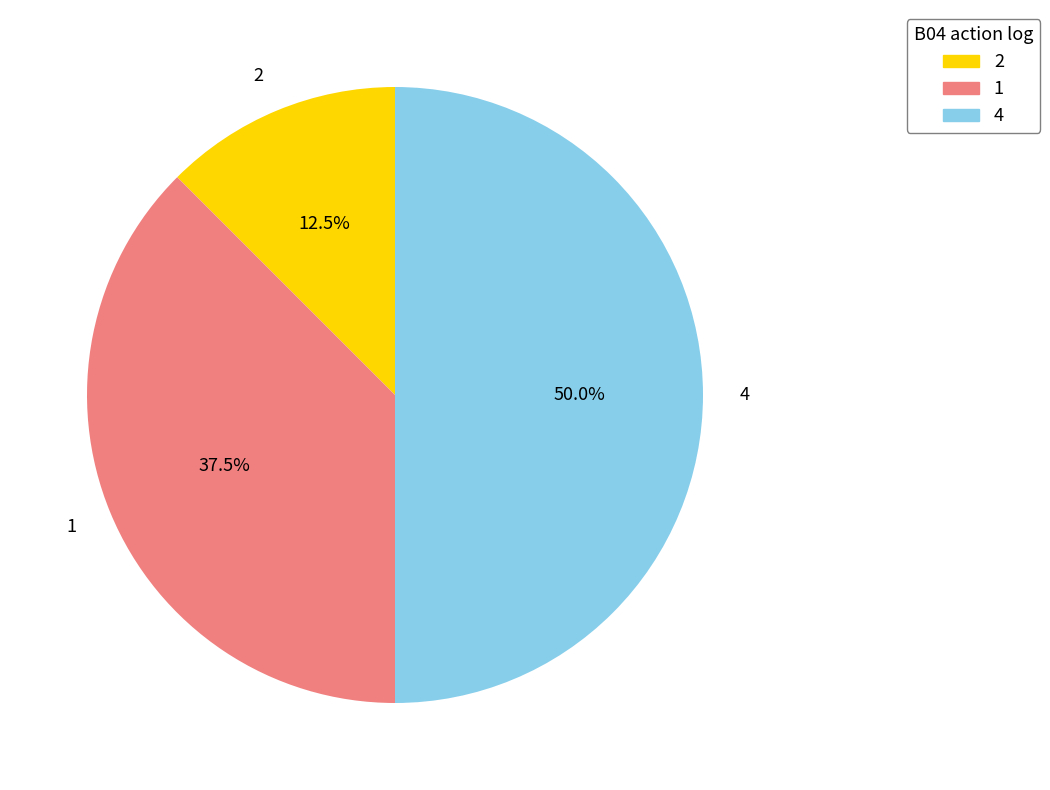

Does 2 represent more than half of the total?

No